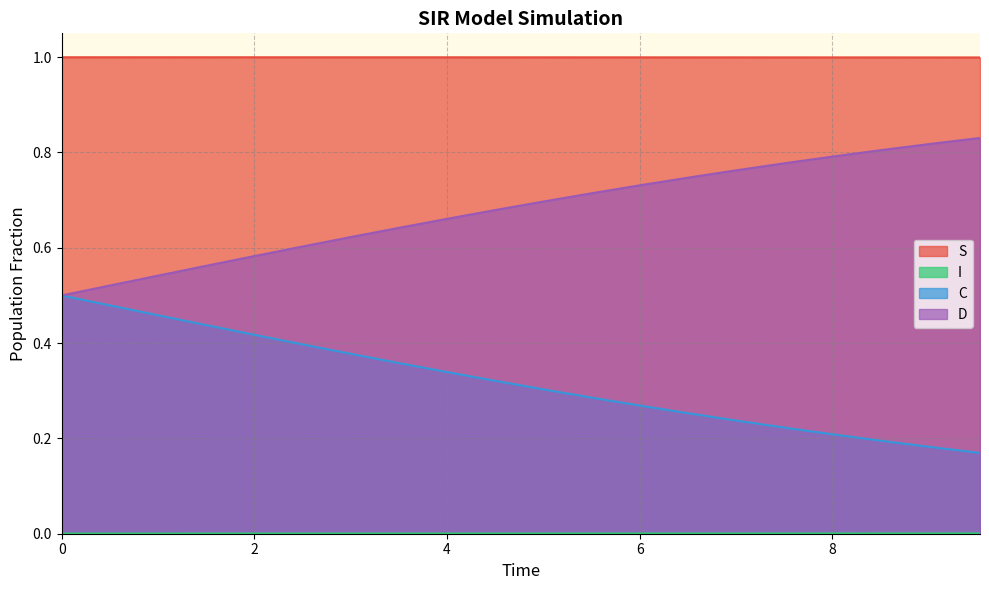

Which series has the largest range (max minus min)?

C